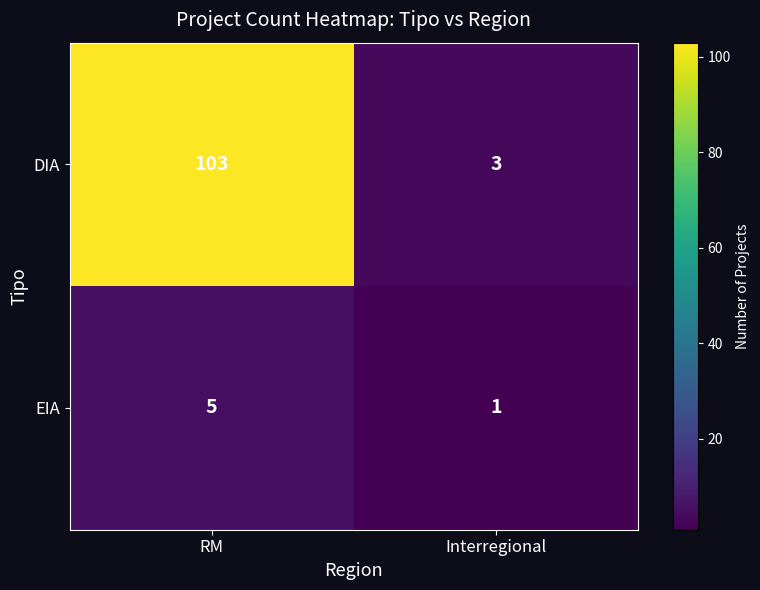

Rank the series by their average value, from highest to lowest.

DIA, EIA